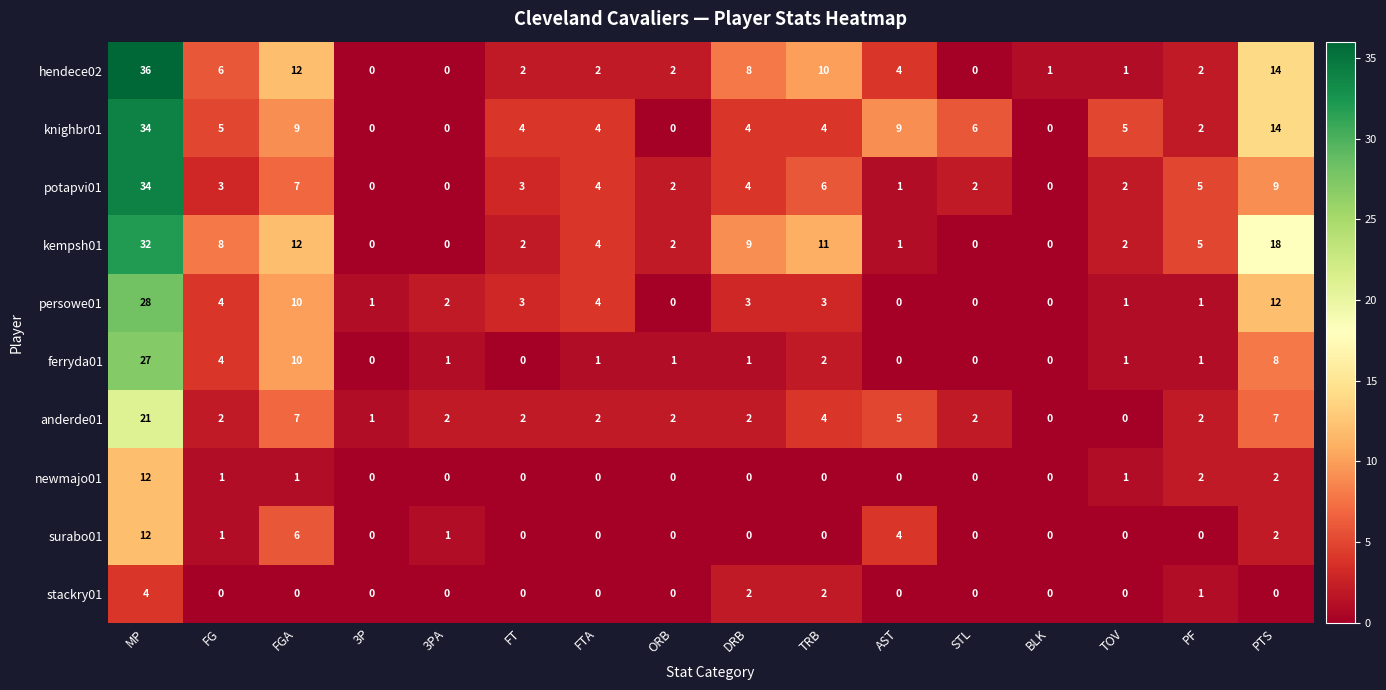

What is the average value of the kempsh01 series?

7